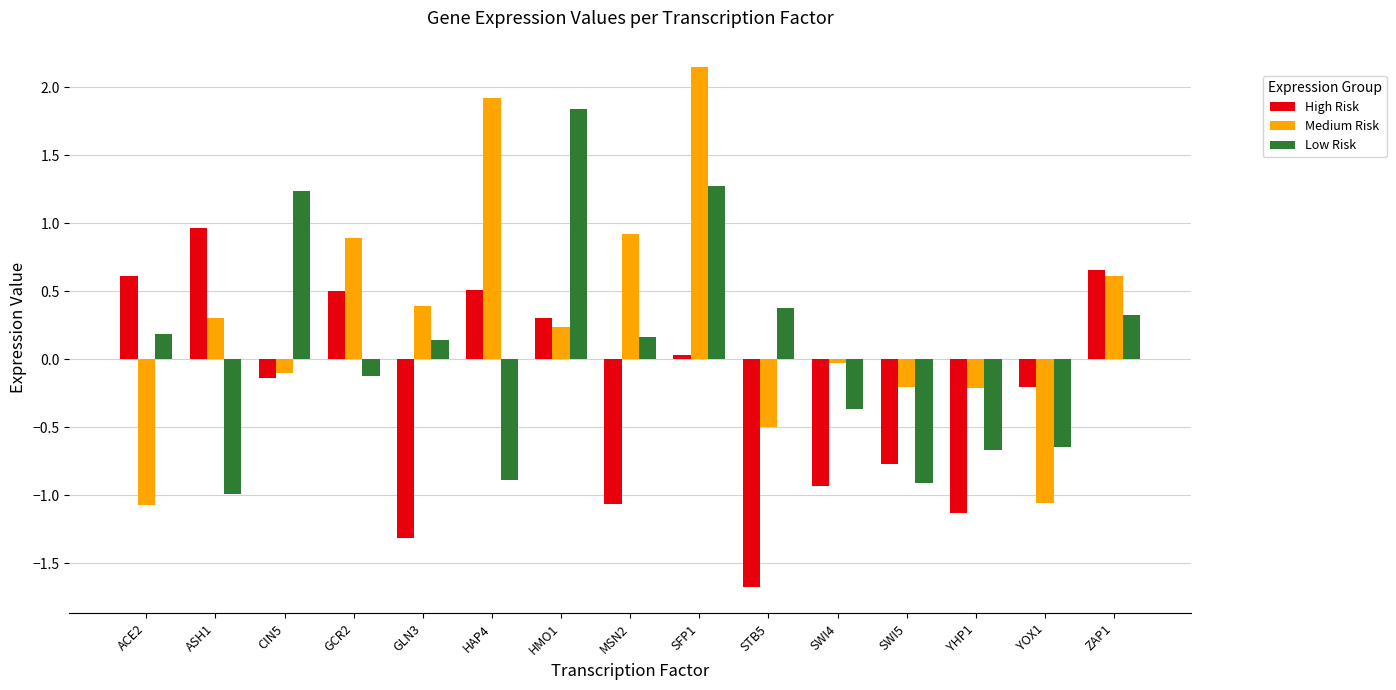

Rank the series at ZAP1 from highest to lowest value.

High Risk, Medium Risk, Low Risk